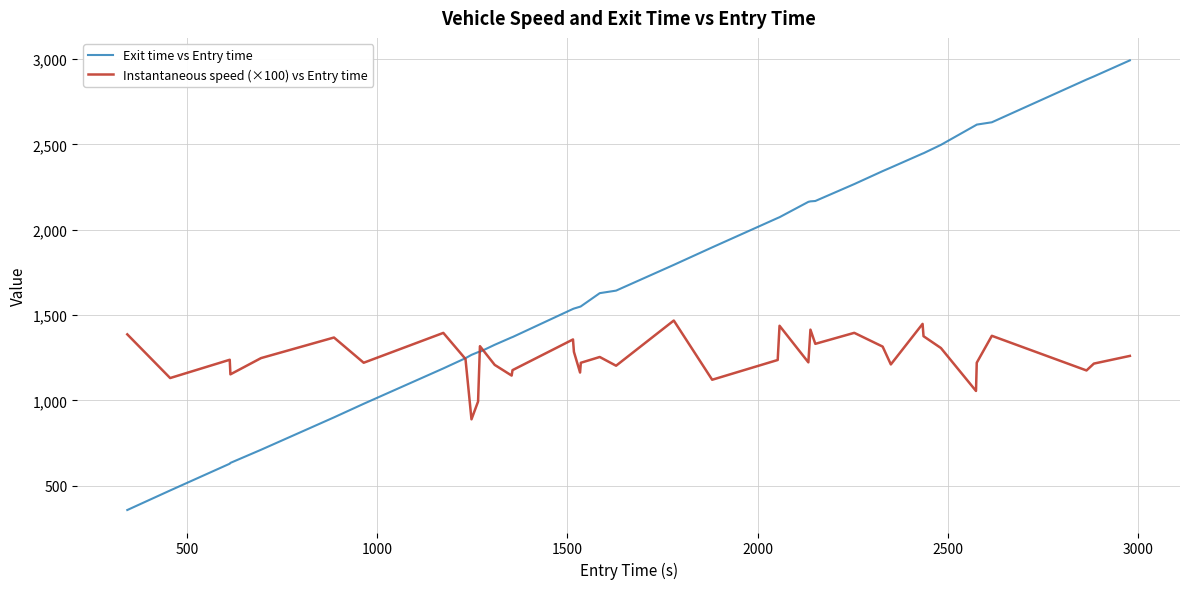

What is the smallest value displayed?

357.2